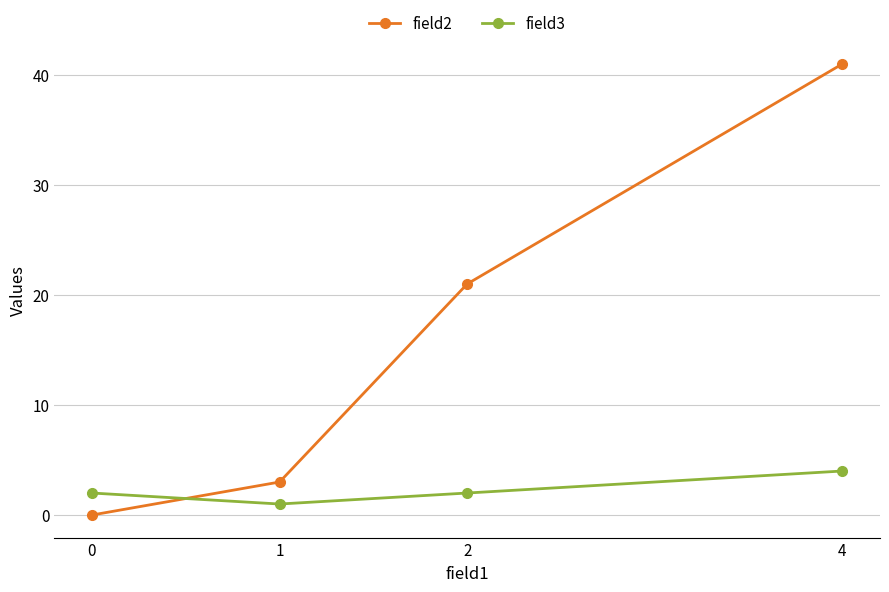

How many distinct data groups are displayed?

2